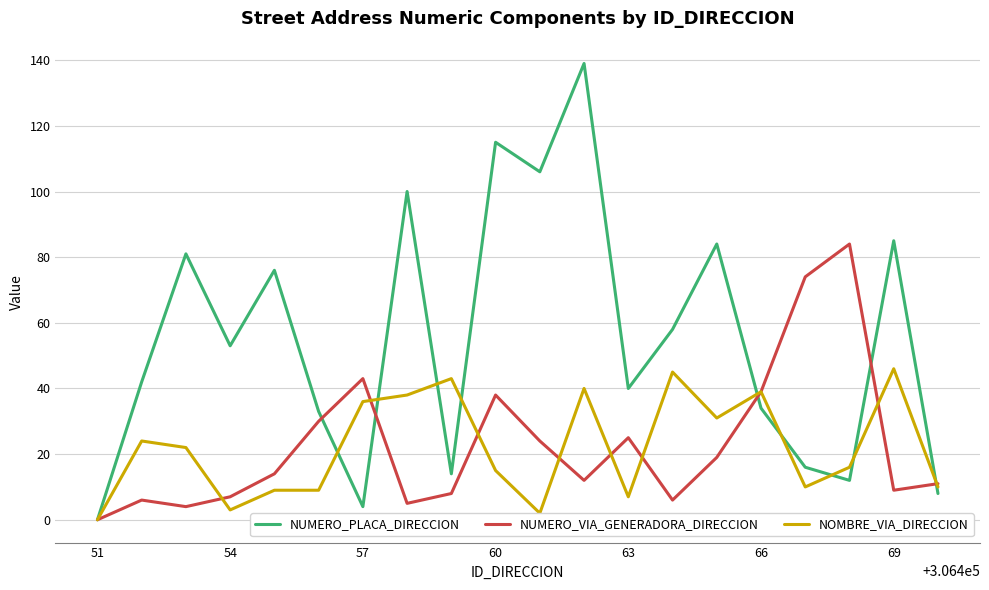

In NUMERO_PLACA_DIRECCION, how many points are lower than both neighbors (excluding endpoints)?

6